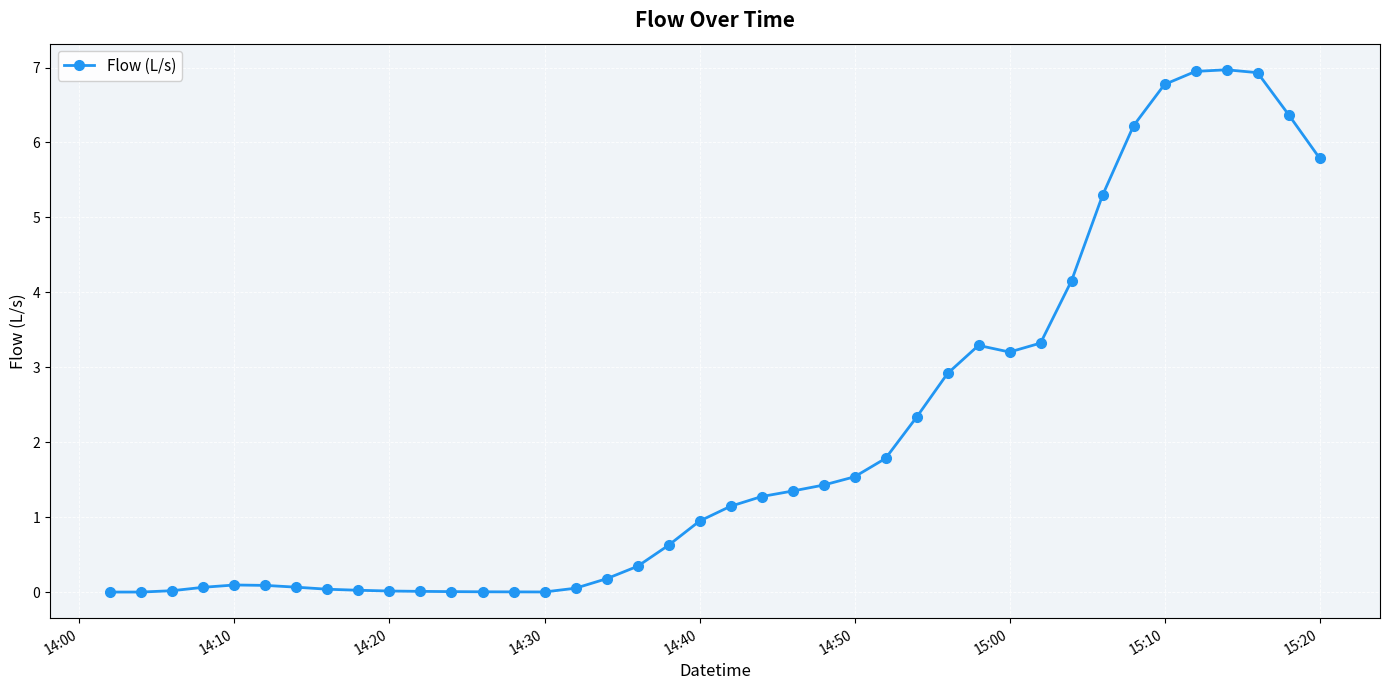

What is the sum of all values?

81.6